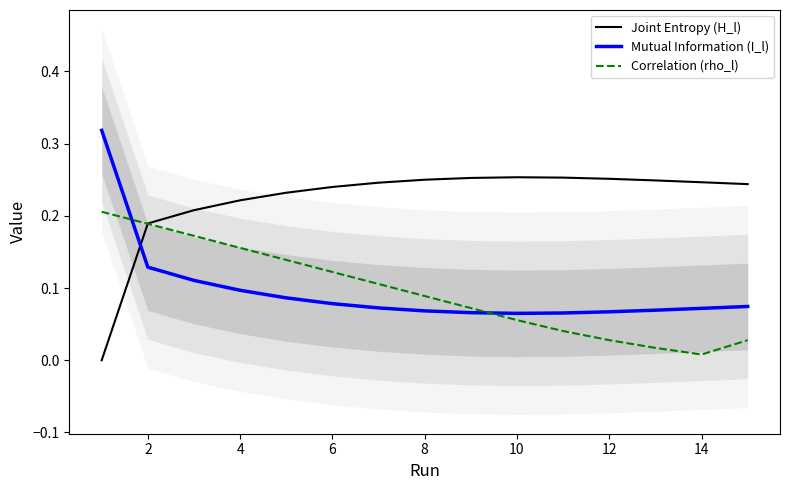

True or false: Mutual Information (I_l) and Joint Entropy (H_l) cross at least once.

True